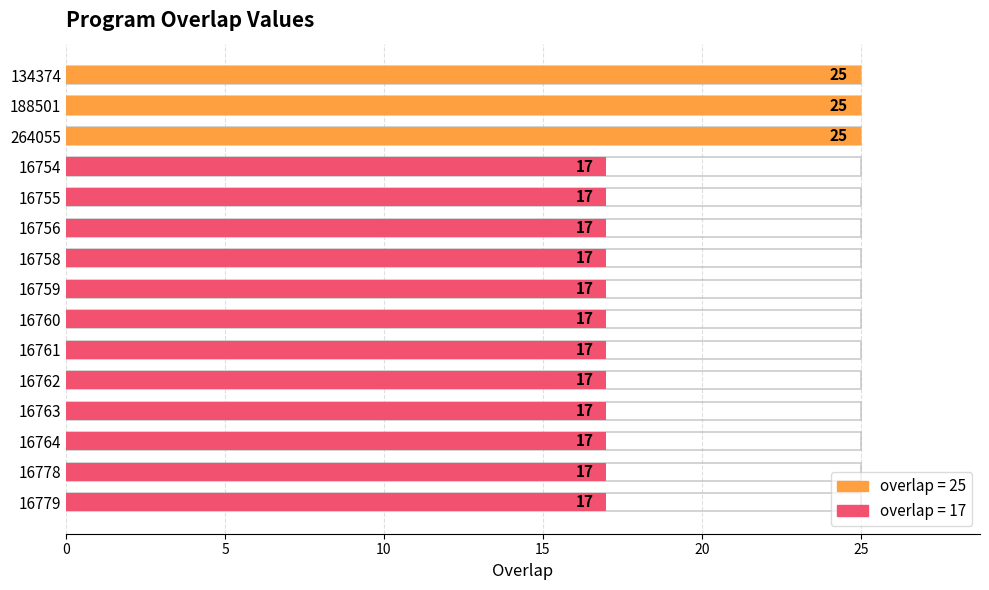

What is the sum of all values?

279